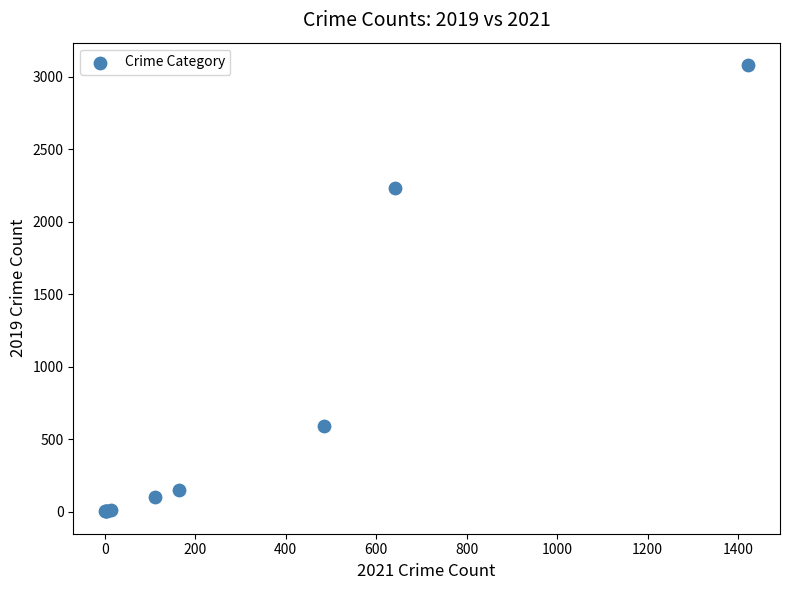

What Y value in the scatter plot is closest to 1540?

2230